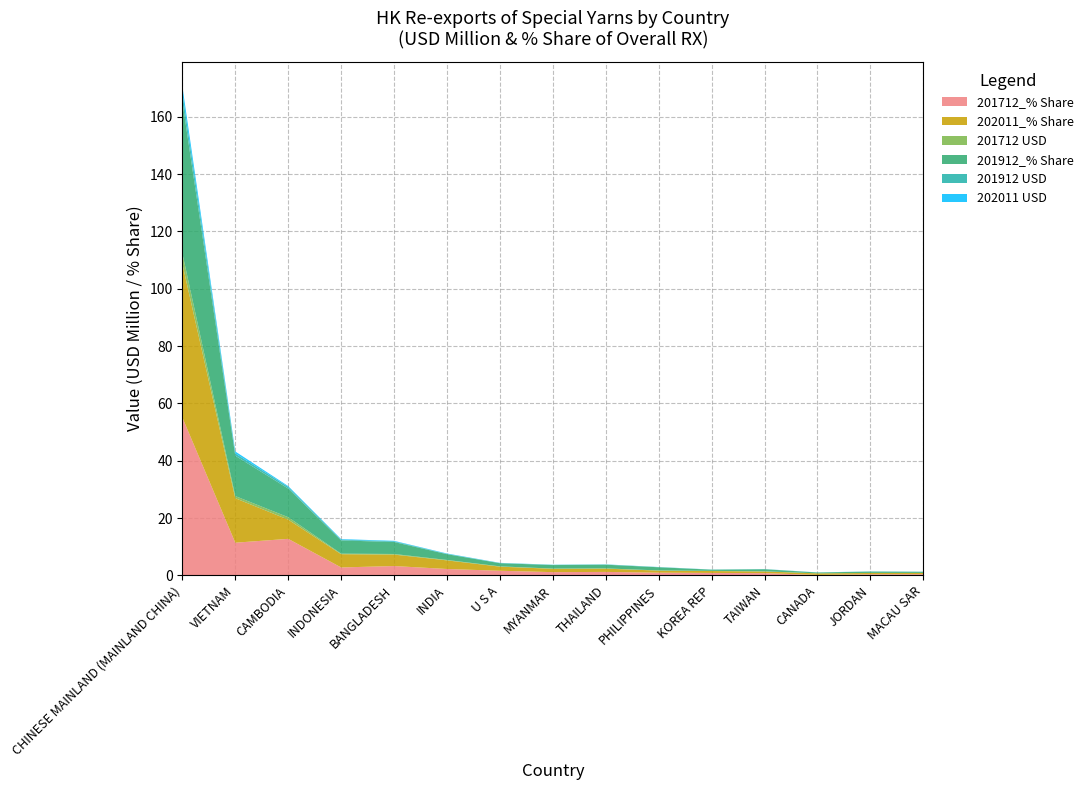

Reading left to right, extract all data points from this chart.

201712_% Share: 55.1	11.4	12.7	2.8	3.3	2.2	1.6	1.1	1.2	0.9	0.8	0.8	0.2	0.4	0.4
202011_% Share: 53.6	15.5	6.7	4.6	4.0	3.0	1.4	1.2	1.1	0.7	0.7	0.6	0.5	0.5	0.4
201712 USD: 3.6	0.8	0.8	0.2	0.2	0.1	0.1	0.1	0.1	0.1	0.1	0.1	0.0	0.0	0.0
201912_% Share: 53.0	14.1	10.0	4.6	4.2	2.0	1.1	1.2	1.3	1.1	0.4	0.7	0.3	0.5	0.4
201912 USD: 3.1	0.8	0.6	0.3	0.2	0.1	0.1	0.1	0.1	0.1	0.0	0.0	0.0	0.0	0.0
202011 USD: 2.3	0.7	0.3	0.2	0.2	0.1	0.1	0.1	0.0	0.0	0.0	0.0	0.0	0.0	0.0